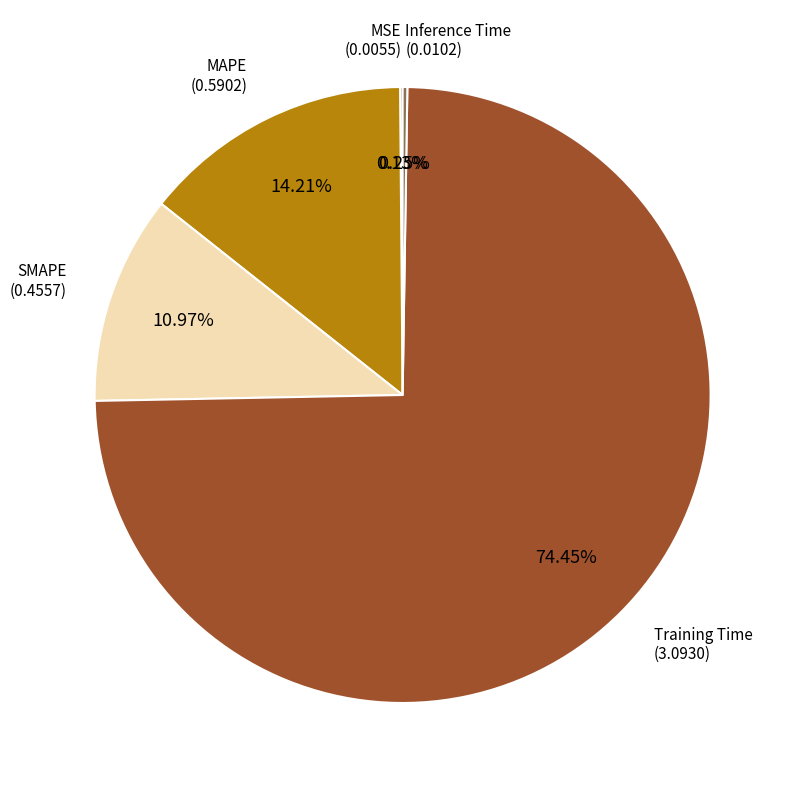

What percentage is the MAPE slice, to the nearest percent?

14%